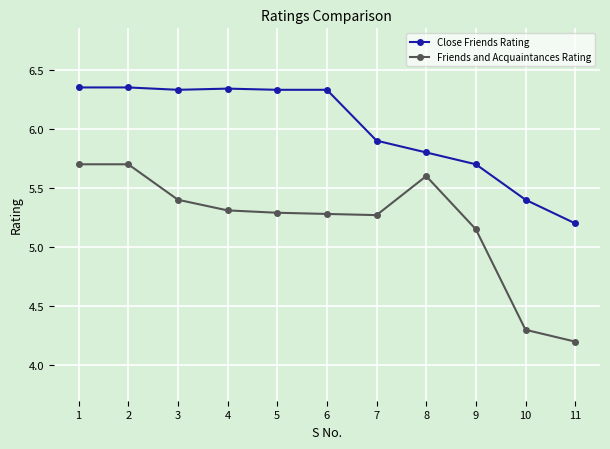

Does the chart have visible grid lines?

Yes